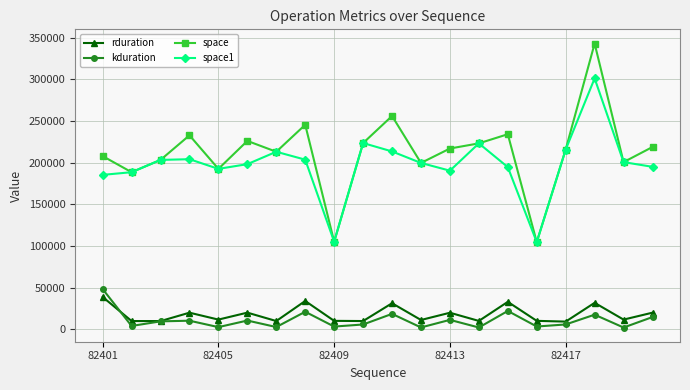

What is the highest value of the space series?

343072